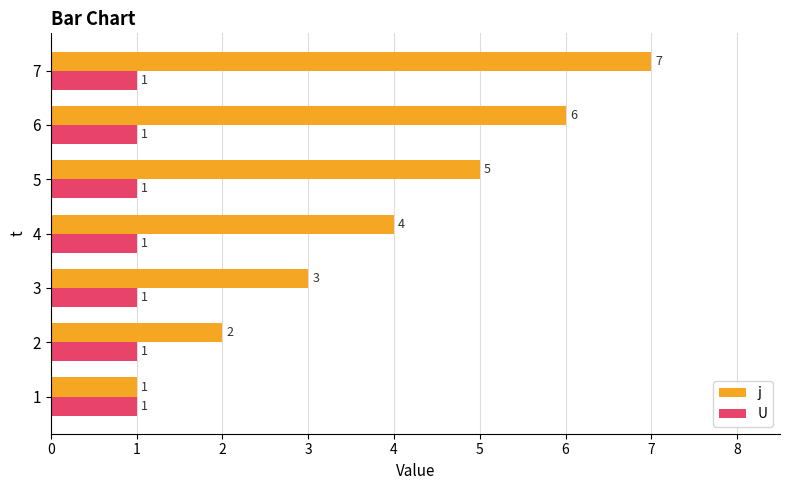

What is the sum of all j values?

28